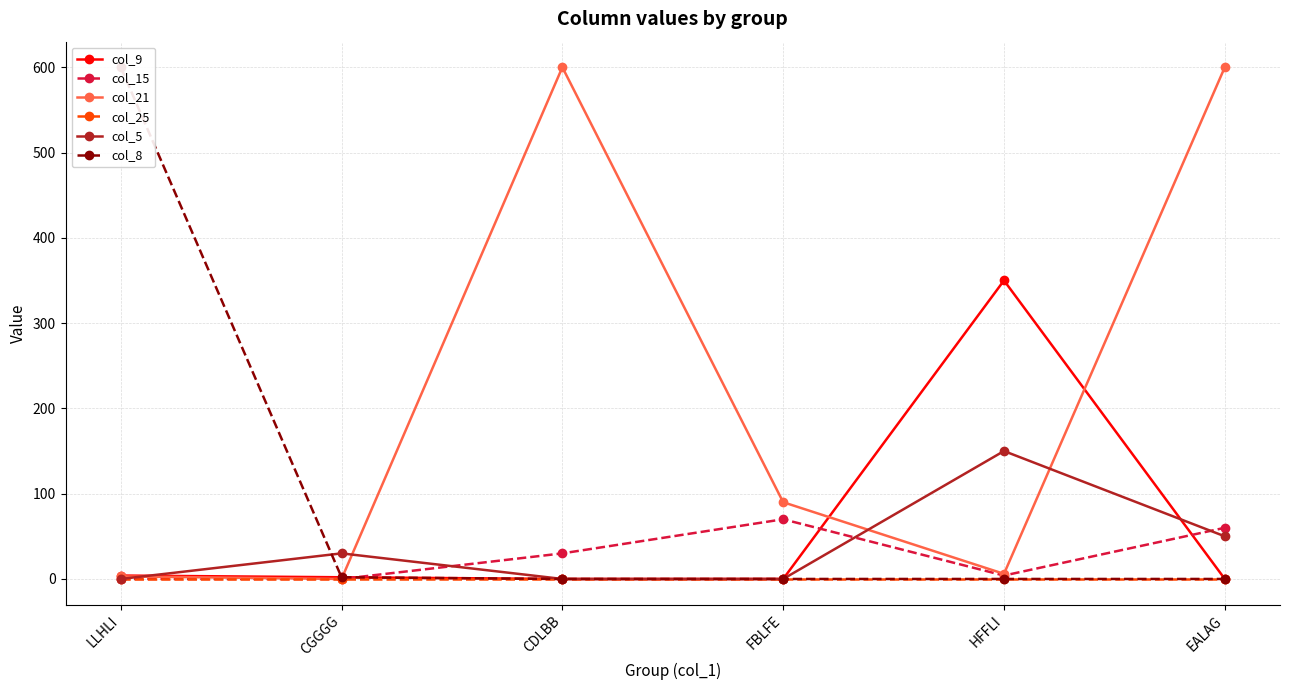

Does the chart display data point markers on the line(s)?

Yes